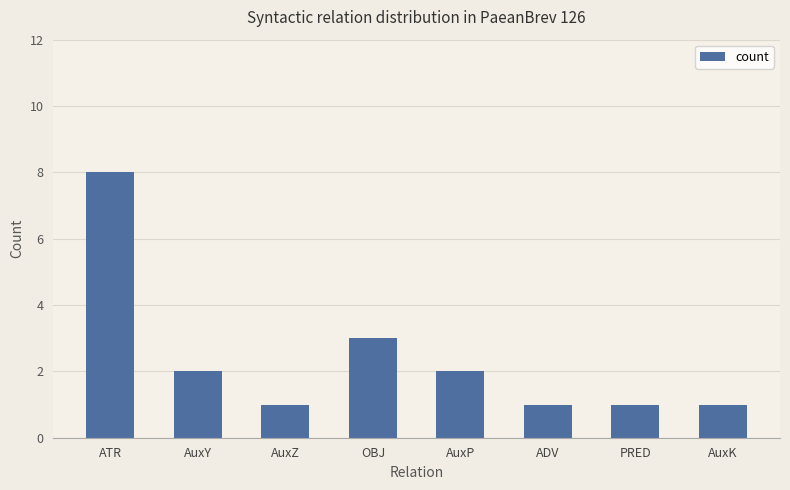

Is it true that the value at AuxK is 0?

False